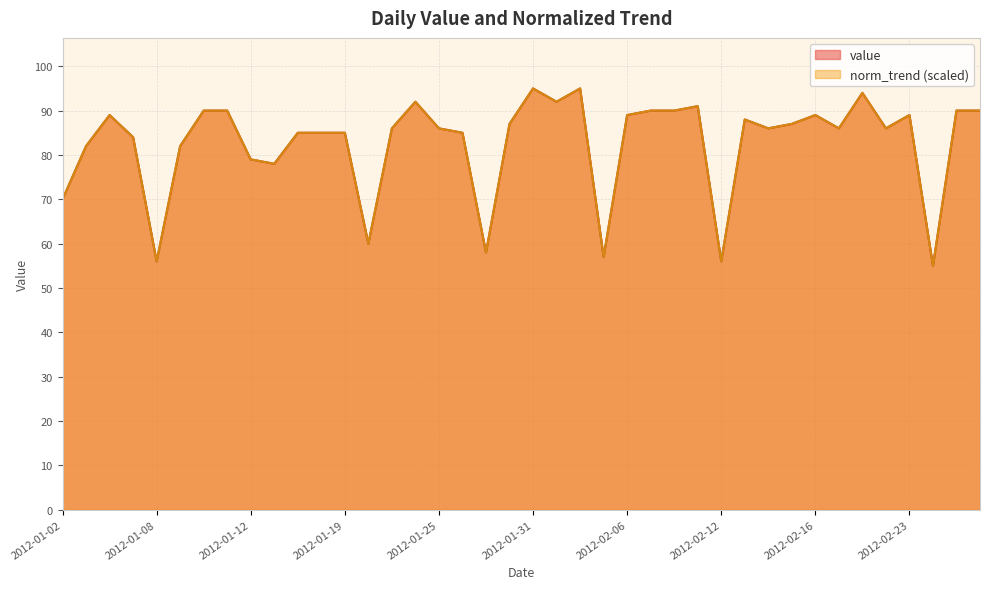

What is the maximum value shown in the chart?

95.0